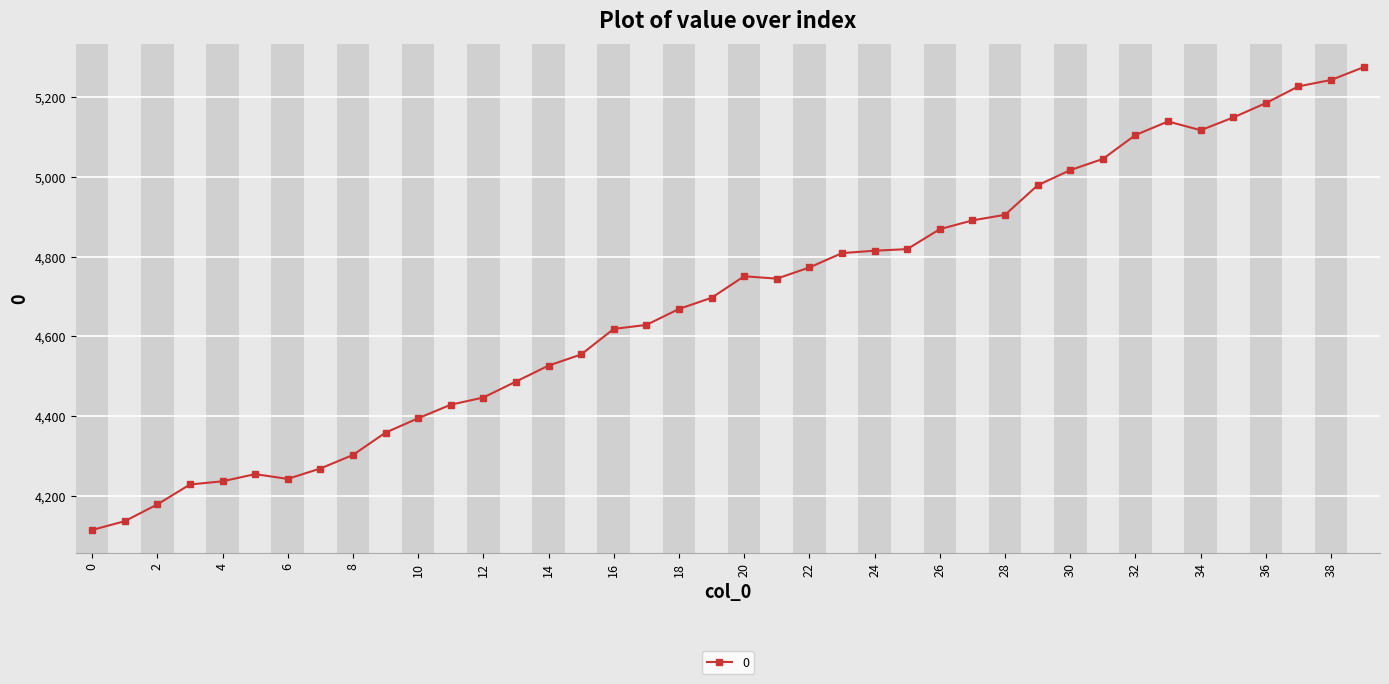

What is the difference between the maximum and minimum values?

1160